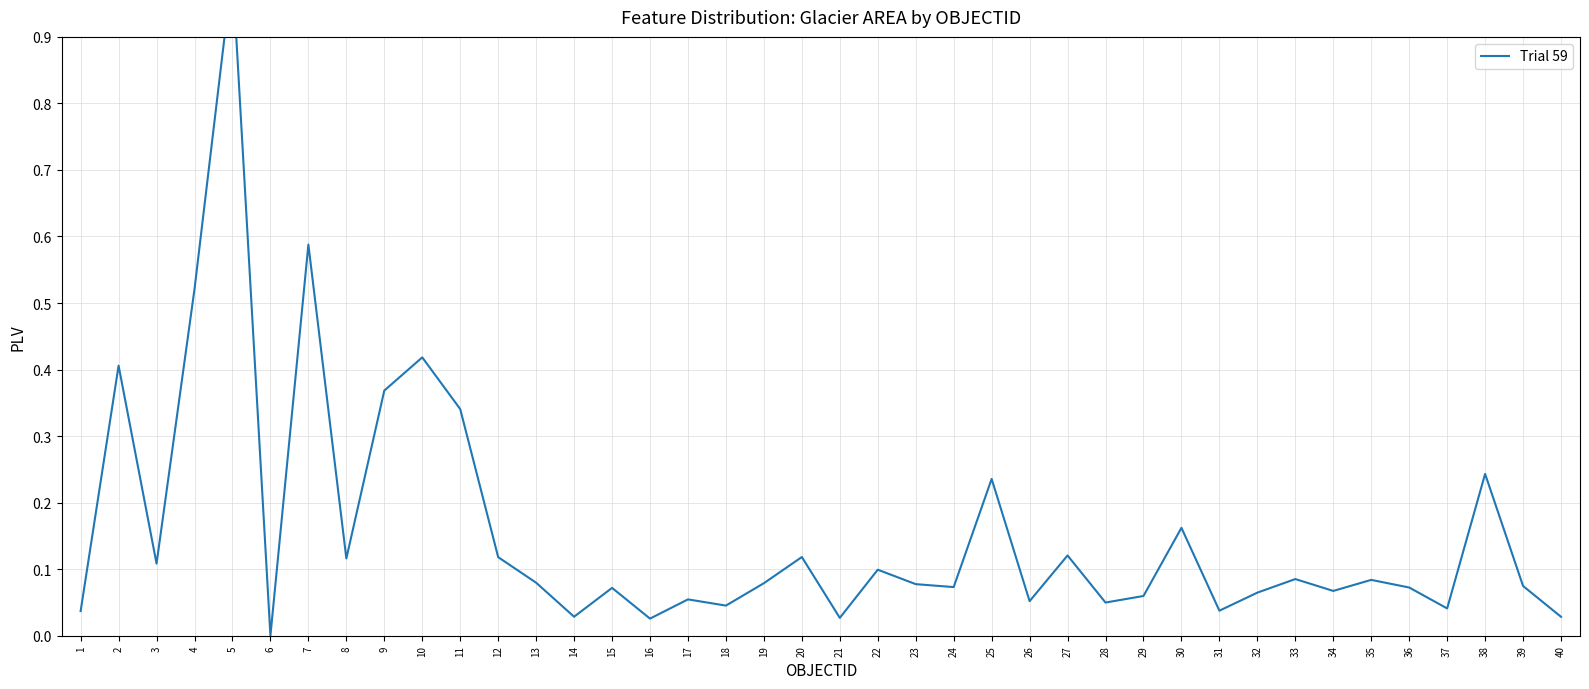

Reading left to right, list all the values displayed in this chart.

1=0.0	2=0.4	3=0.1	4=0.5	5=1.0	6=0.0	7=0.6	8=0.1	9=0.4	10=0.4	11=0.3	12=0.1	13=0.1	14=0.0	15=0.1	16=0.0	17=0.1	18=0.0	19=0.1	20=0.1	21=0.0	22=0.1	23=0.1	24=0.1	25=0.2	26=0.1	27=0.1	28=0.0	29=0.1	30=0.2	31=0.0	32=0.1	33=0.1	34=0.1	35=0.1	36=0.1	37=0.0	38=0.2	39=0.1	40=0.0